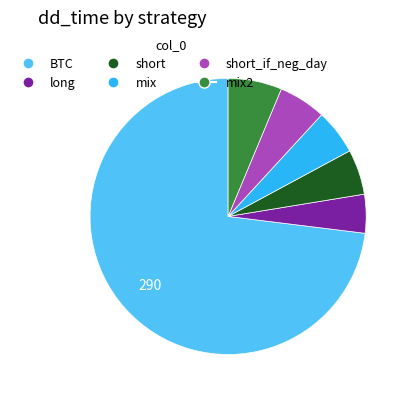

Does any single category account for the majority?

Yes